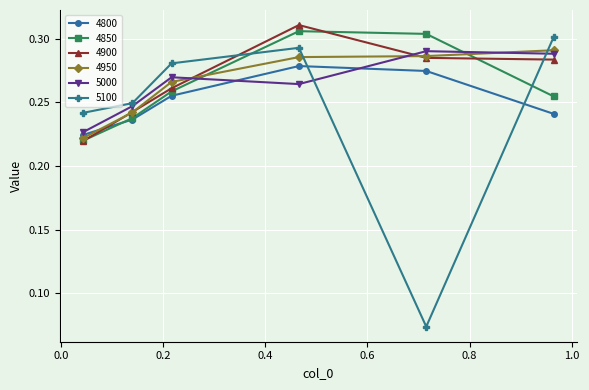

True or false: 4900 has more than 2 points higher than both neighbors.

False